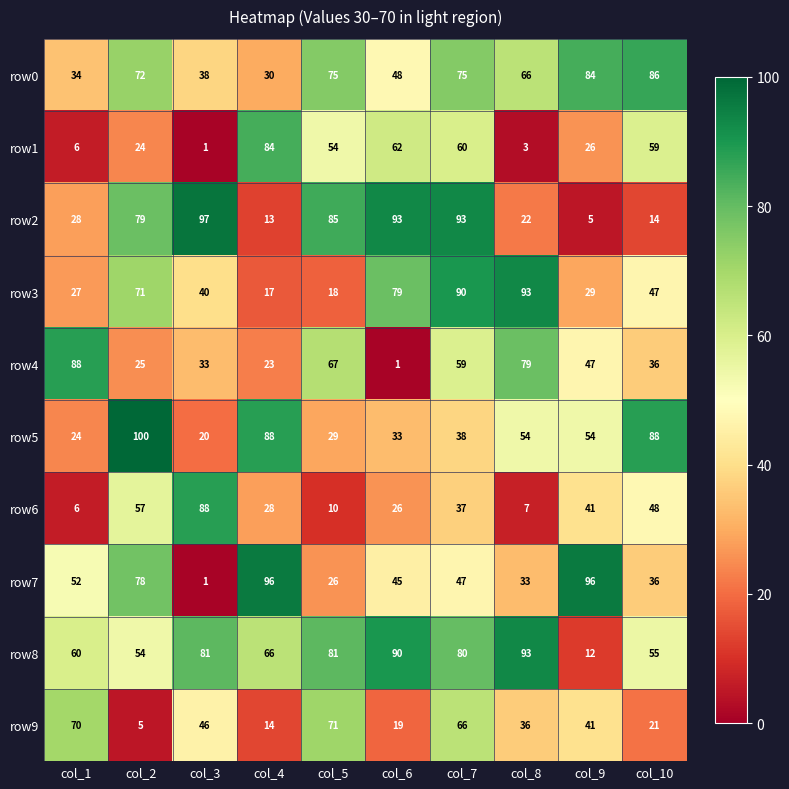

What is the difference between the row2 values at col_10 and col_8?

8